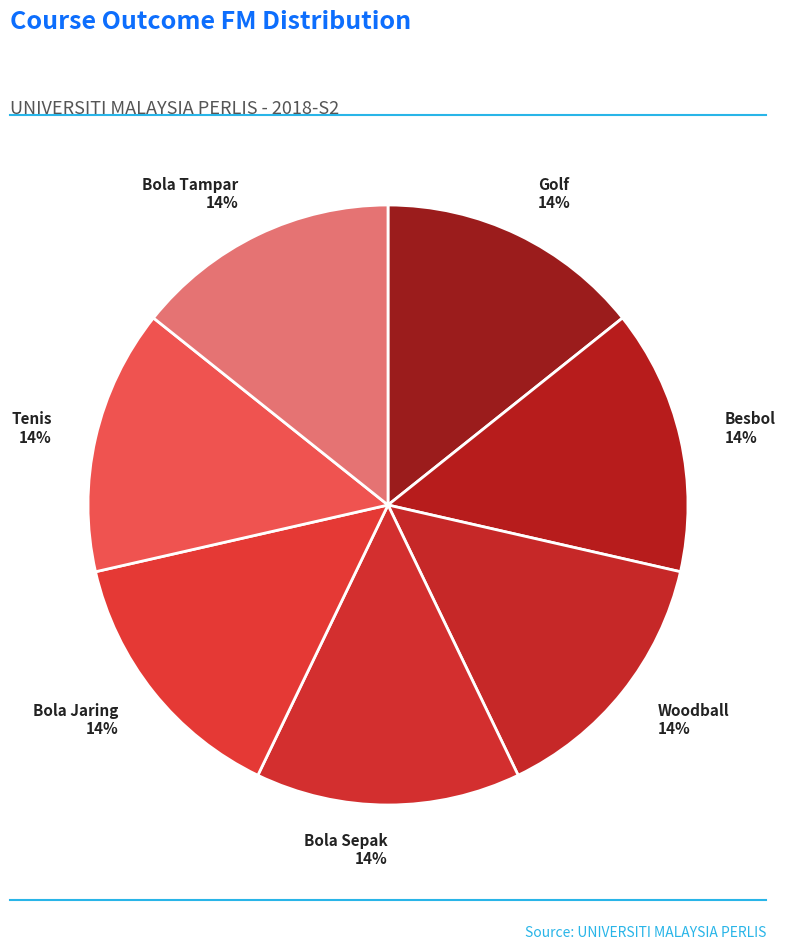

How many slices are in this pie chart?

7